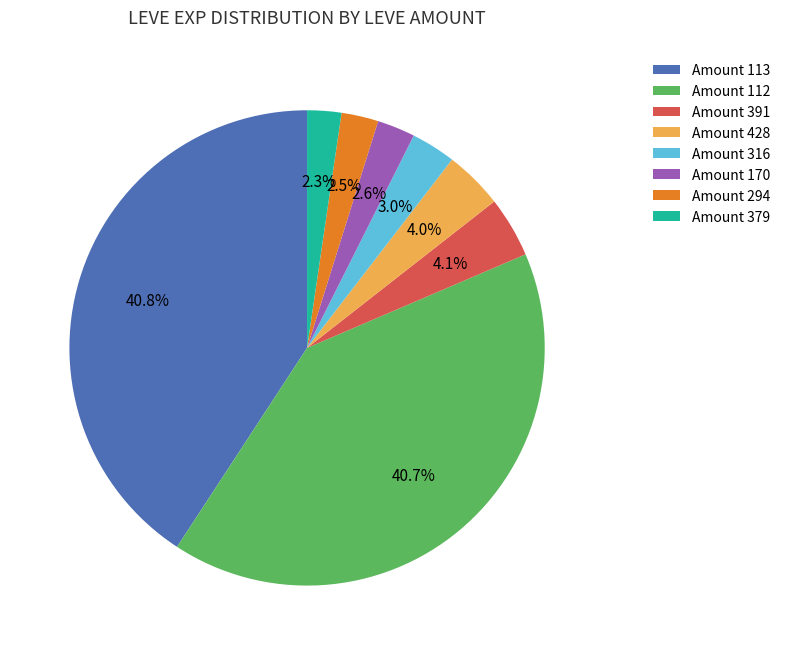

What is the ratio of the value at Amount 170 to the value at Amount 379?

1.1